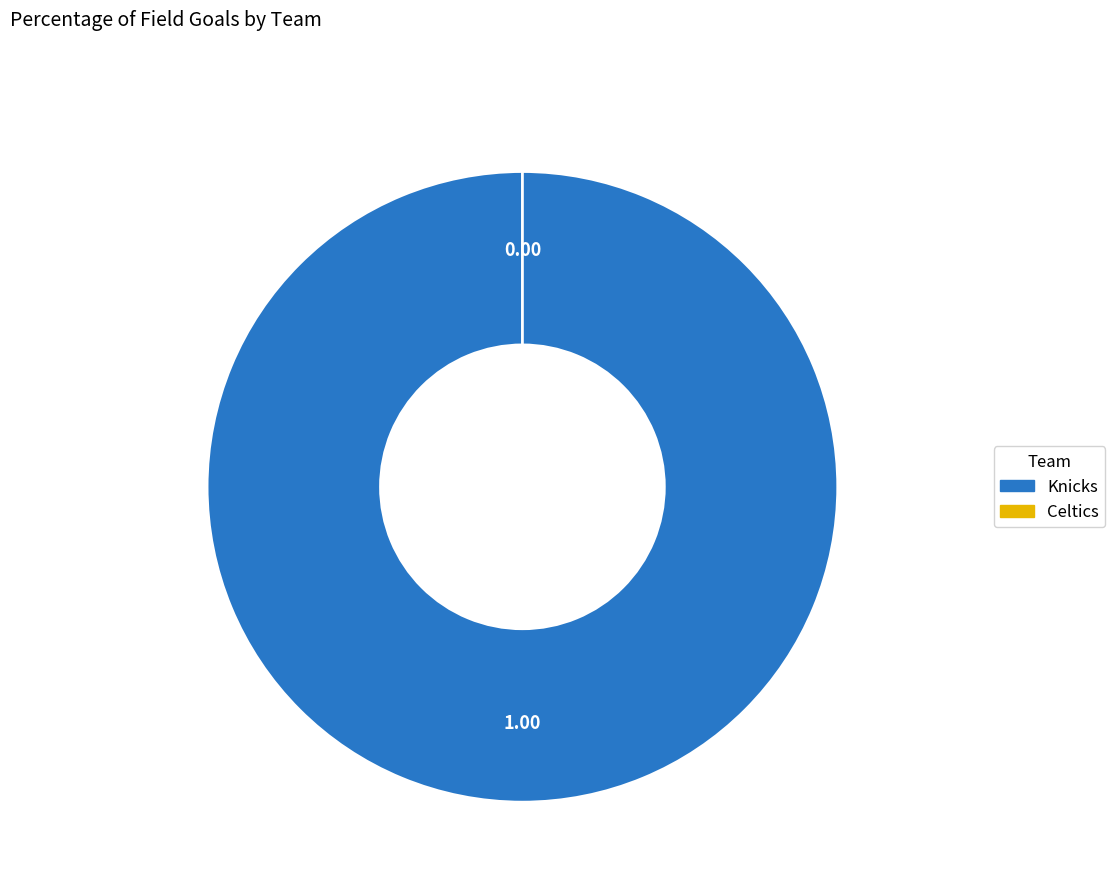

To the nearest percent, what is the difference between the visiting team and Home team  slice percentages?

100%